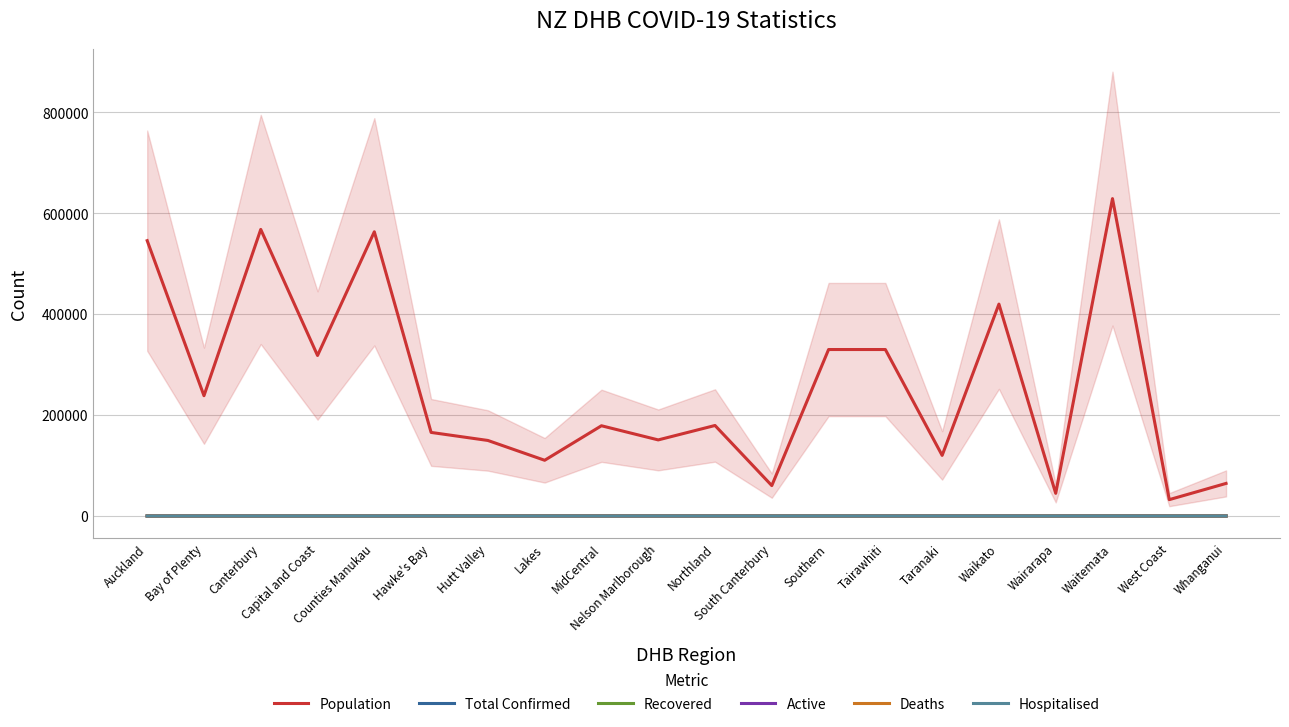

What is the difference between the maximum and second lowest values in the Population series?

584065